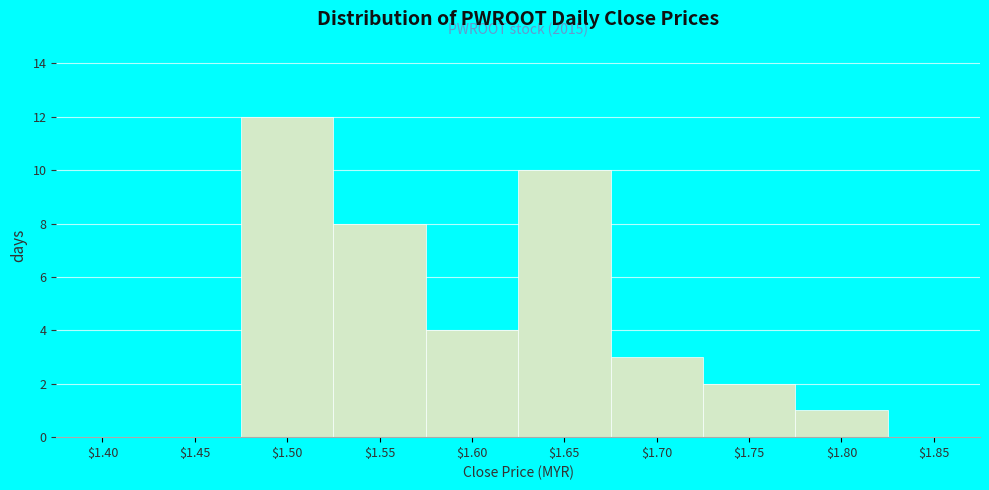

What is the sum of all values?

40